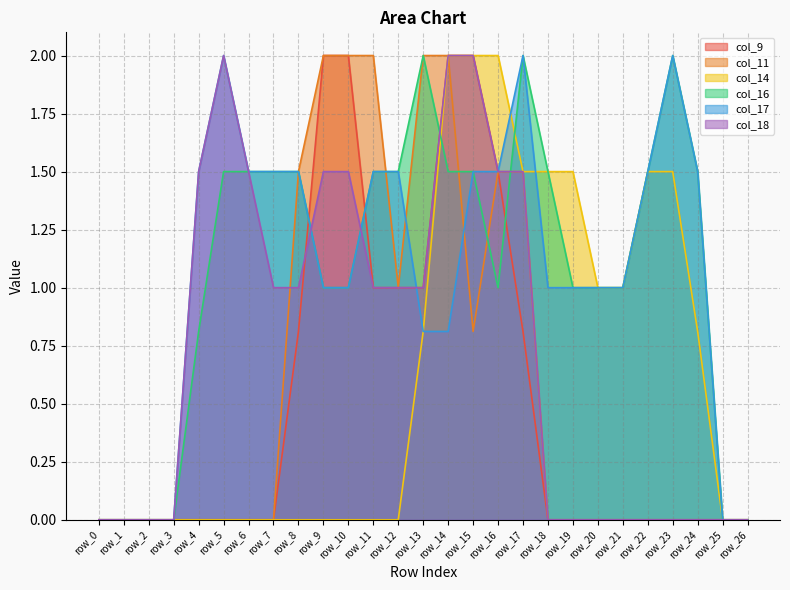

How many interior local valleys does the col_11 series have?

2